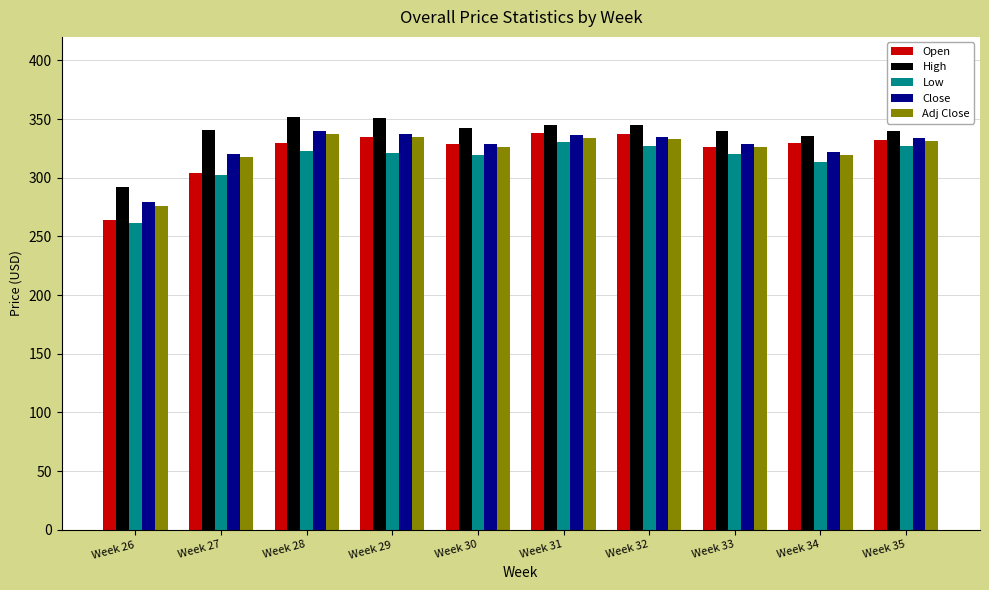

What is the approximate value of Open at Week 32?

337.6